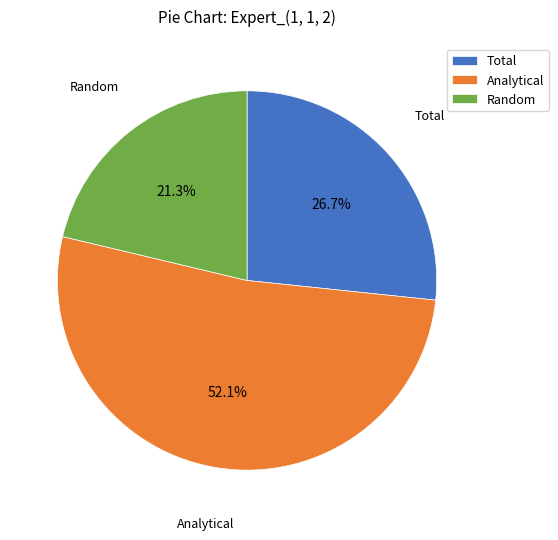

Does Random account for over 50% of the chart?

No